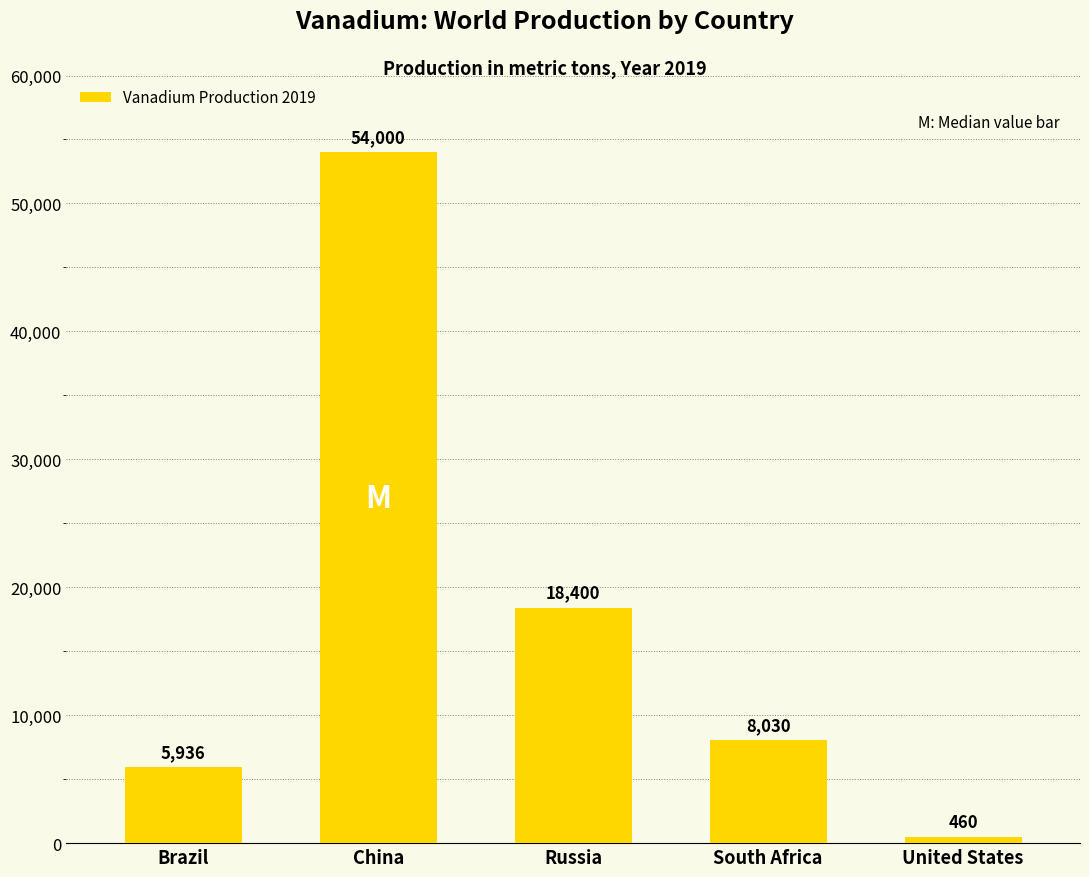

What is the difference between the maximum and minimum values?

53540